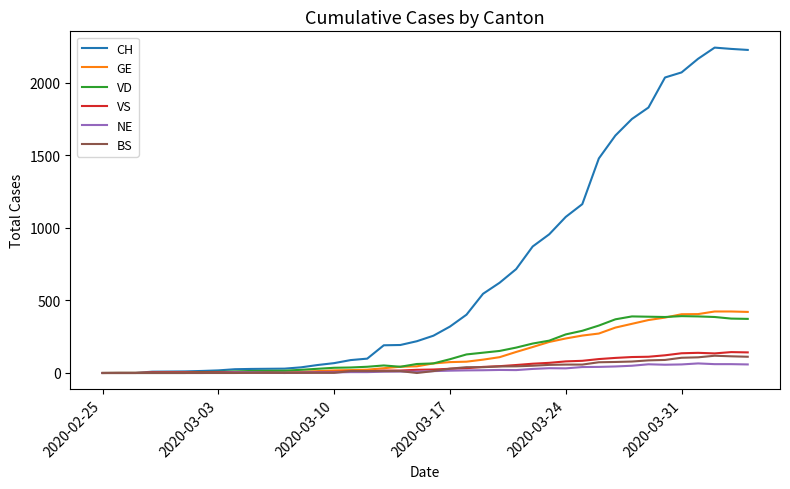

What is the sum of all GE values?

5450